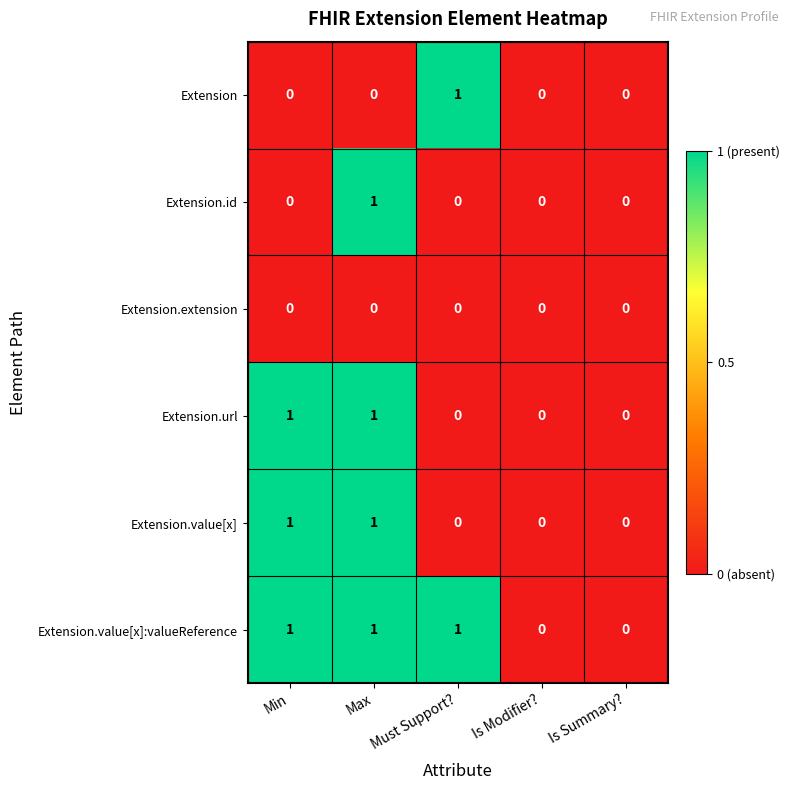

Which series has the largest total across all categories?

Extension.value[x]:valueReference